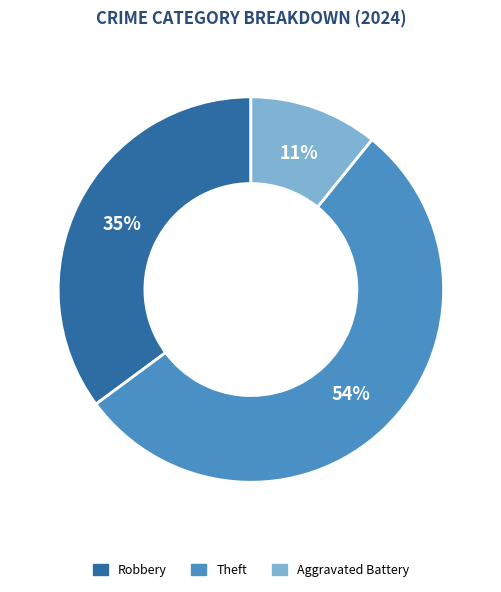

To the nearest percent, what is the difference between the largest and smallest slice percentages?

43%